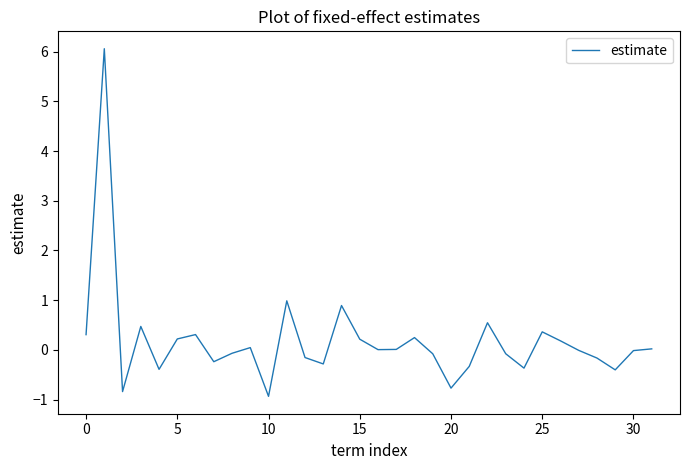

What is the difference between the maximum and minimum values?

7.0